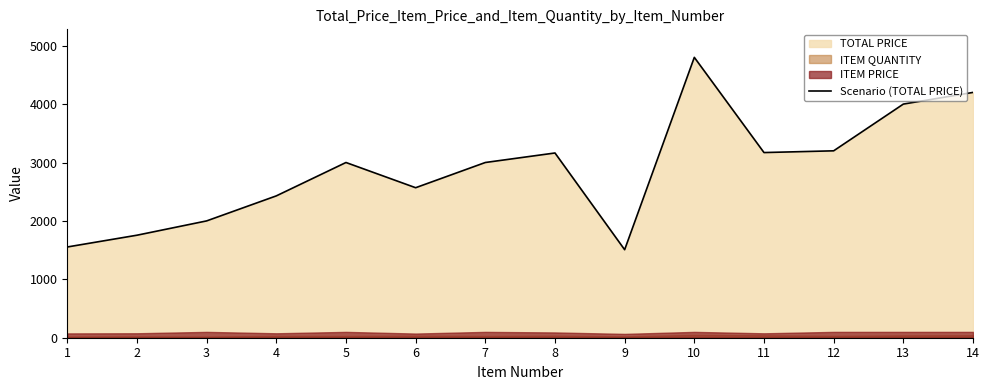

How many values are below 3000?

6